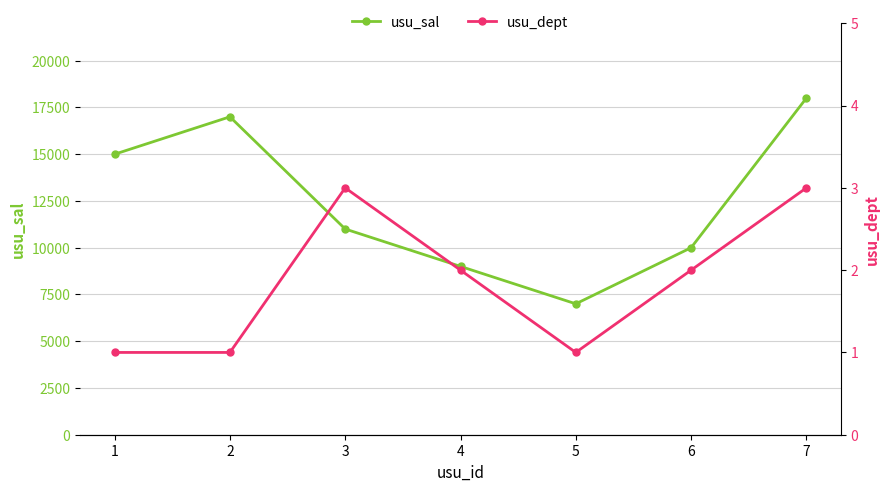

What is the sum of all usu_sal values?

87000